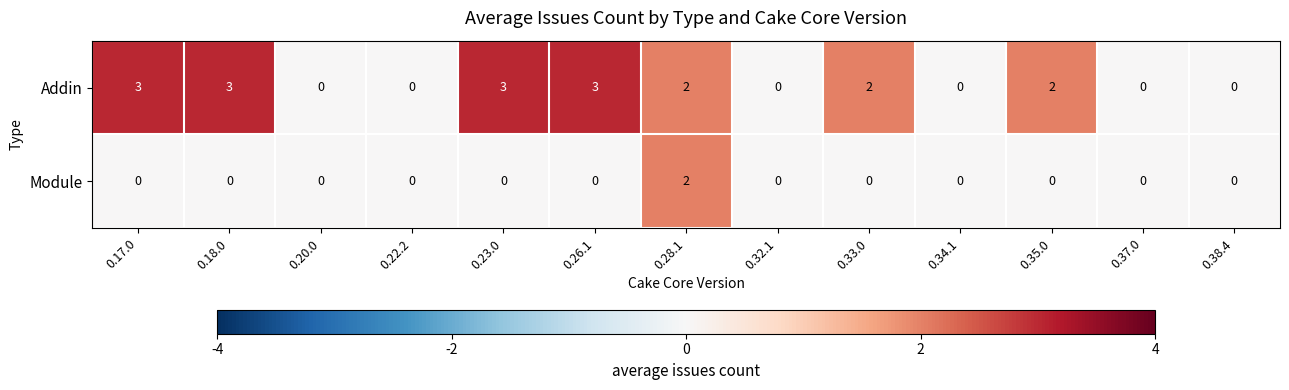

Which series has the widest spread of values?

Addin